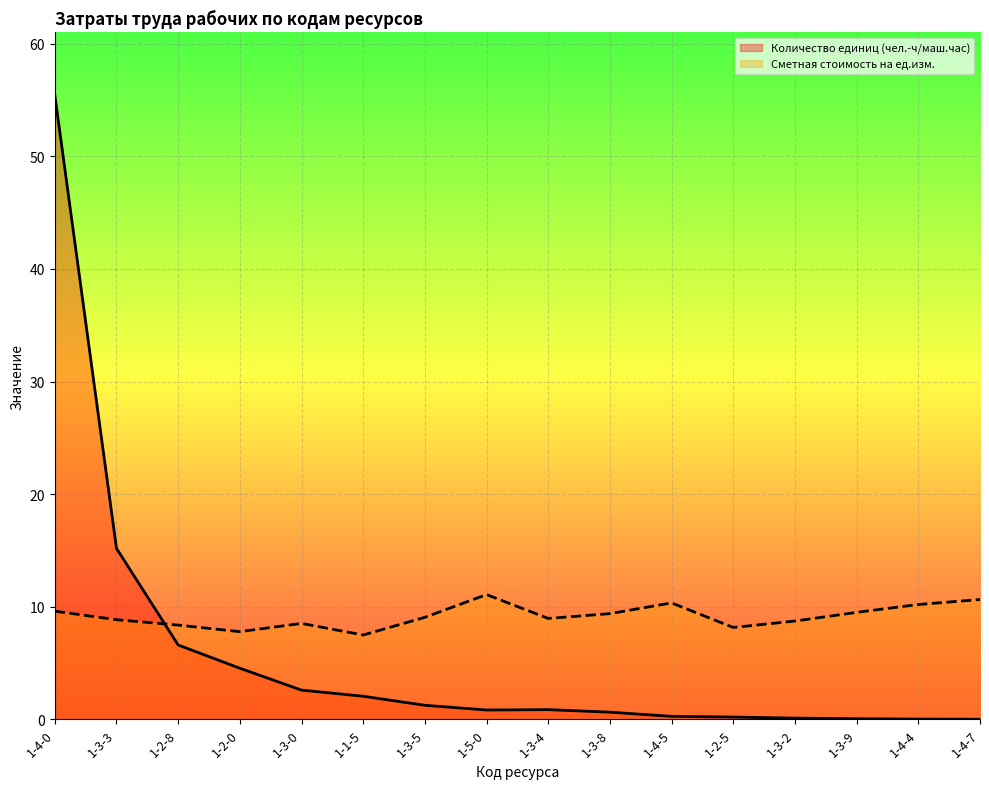

Reading right to left, extract all data points from this chart.

Количество единиц (чел.-ч/маш.час): 0.0	0.0	0.1	0.1	0.2	0.3	0.6	0.9	0.8	1.3	2.1	2.6	4.6	6.6	15.2	55.5
Сметная стоимость на ед.изм.: 10.7	10.2	9.5	8.7	8.2	10.3	9.4	9.0	11.1	9.1	7.5	8.5	7.8	8.4	8.9	9.6